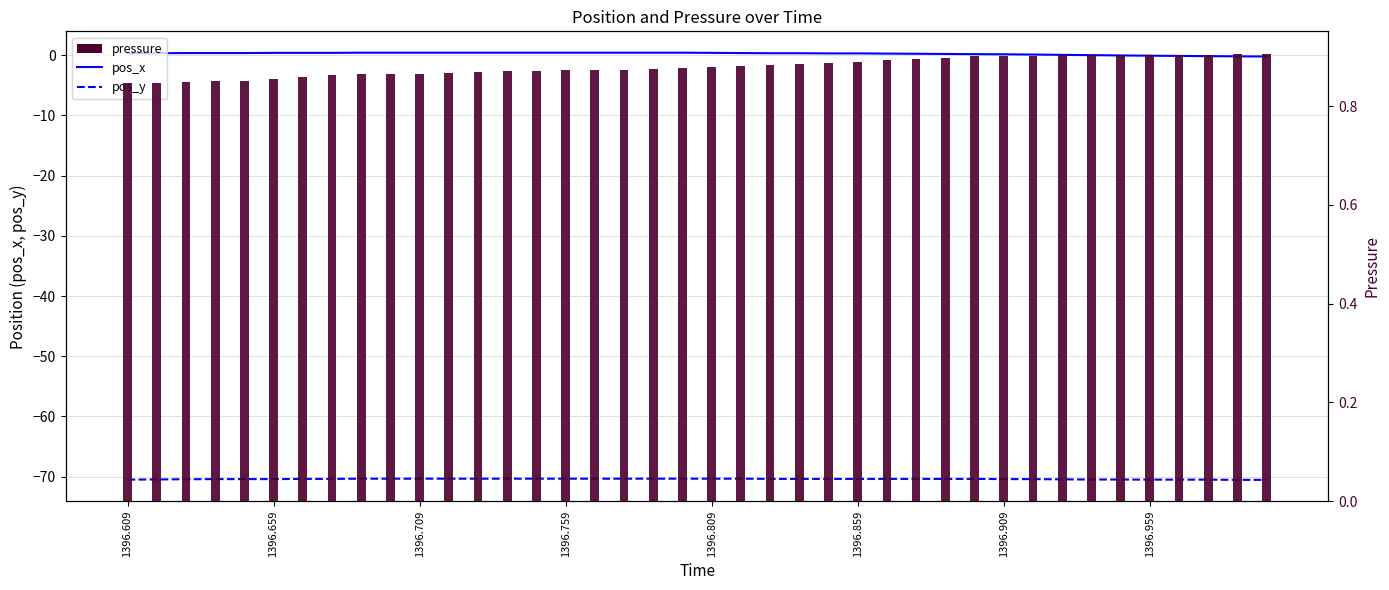

What is the value of the pos_x bar at the 37th from the left?

-0.1